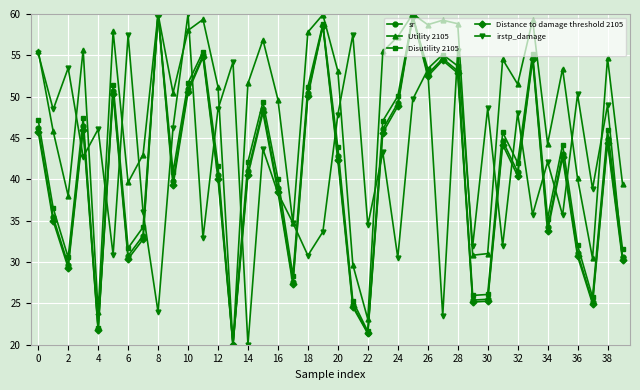

Which series has the largest total across all categories?

Utility 2105